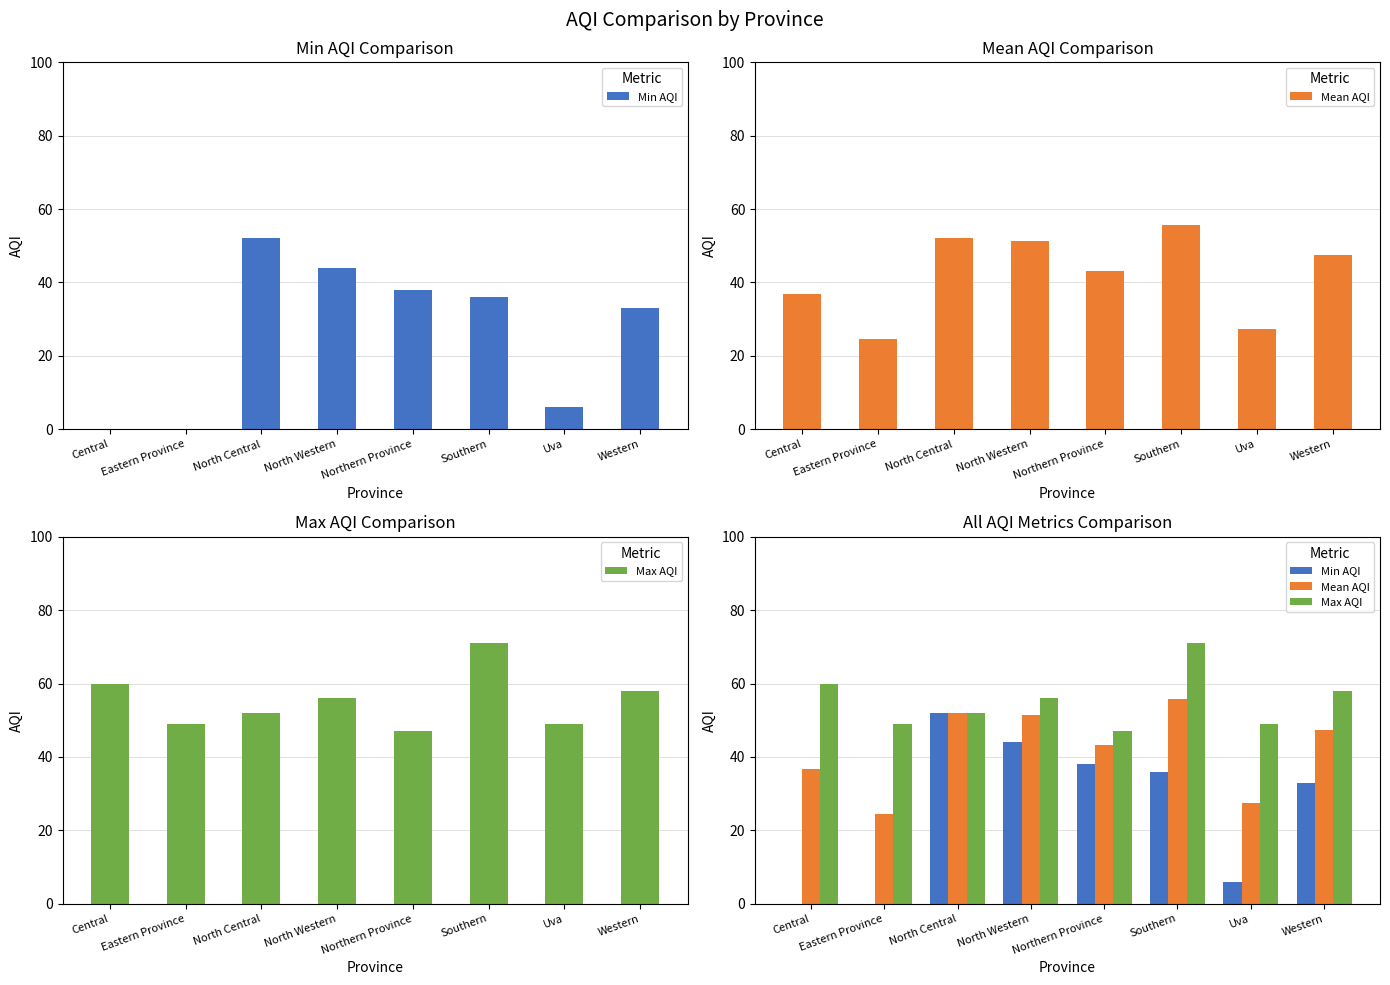

Is it true that Max AQI equals 21.3 at Eastern Province?

False